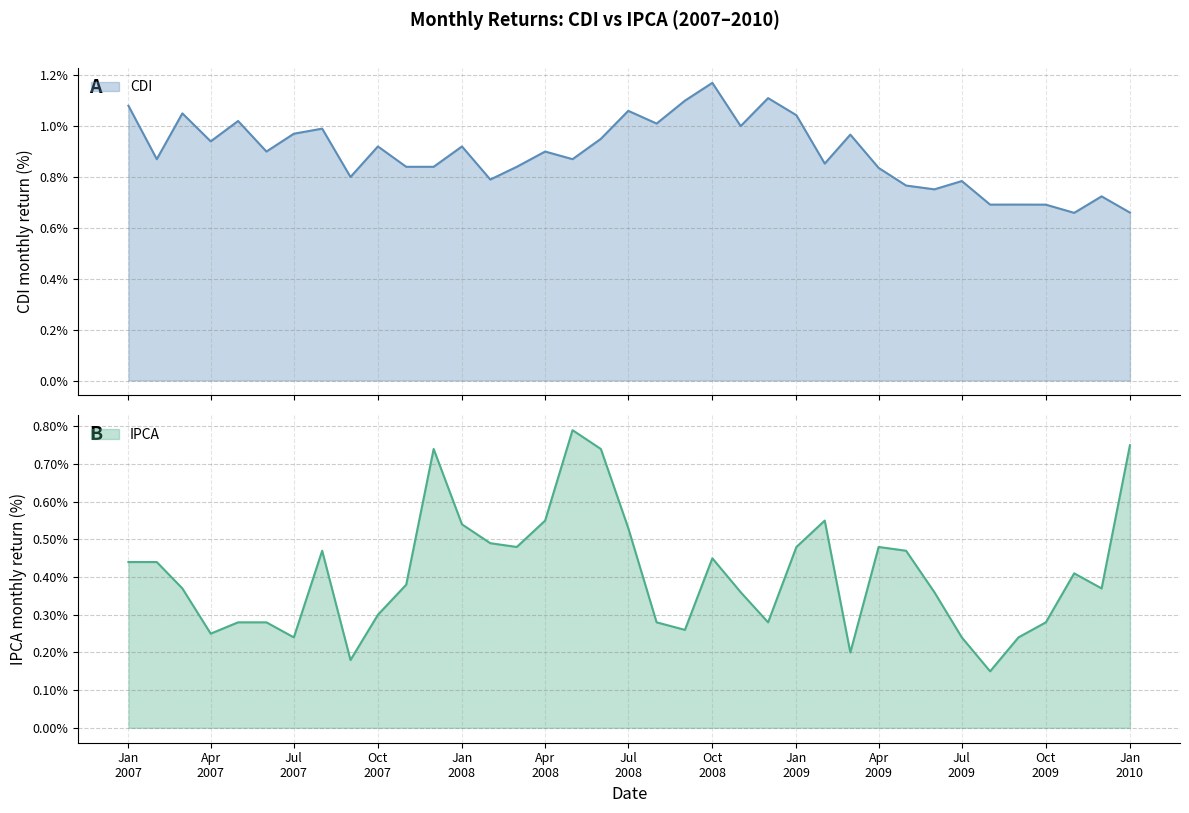

Where do IPCA and CDI first cross each other?

2009-12-01 and 2010-01-01